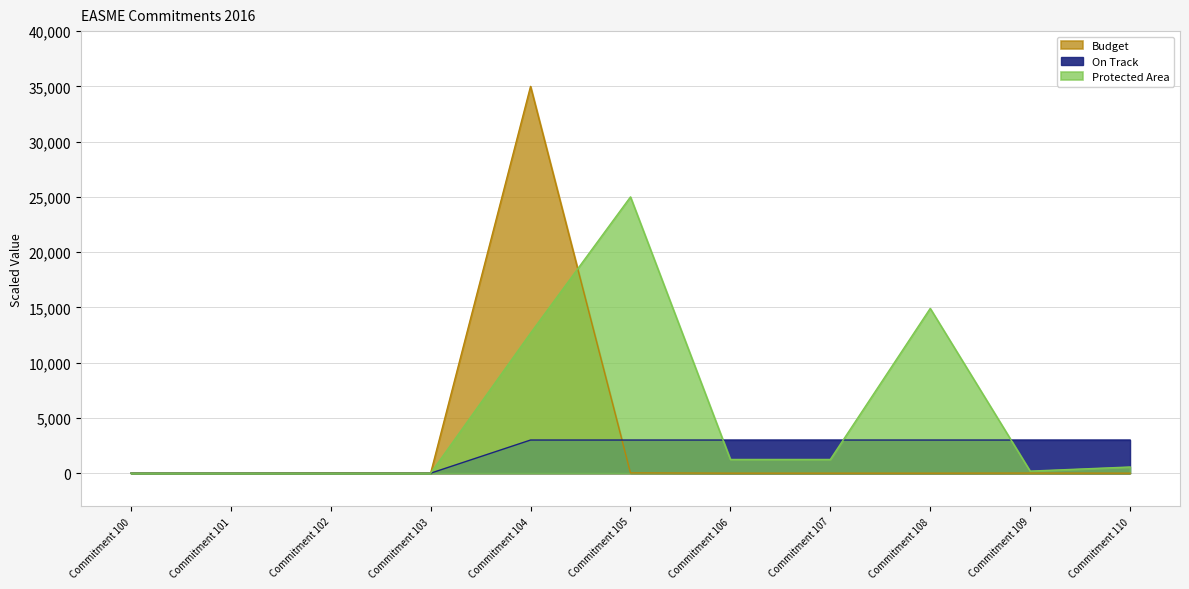

Does the chart display data point markers on the line(s)?

No